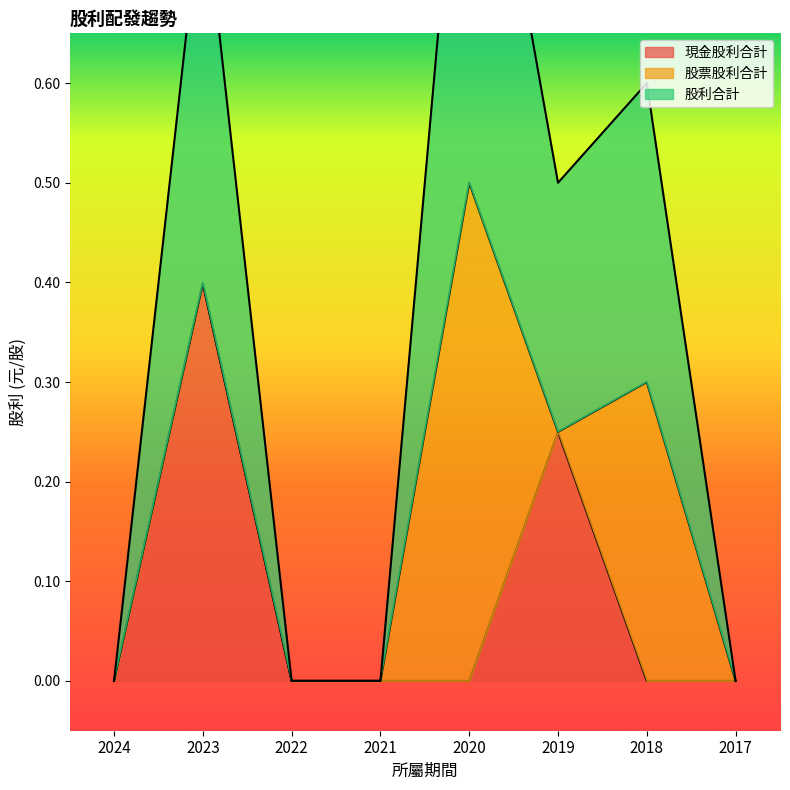

What is the maximum value for 現金股利合計?

0.4